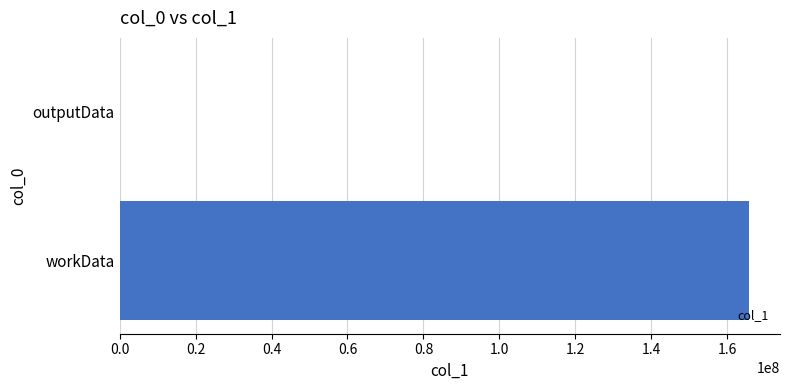

Which label corresponds to the largest value in the chart?

workData